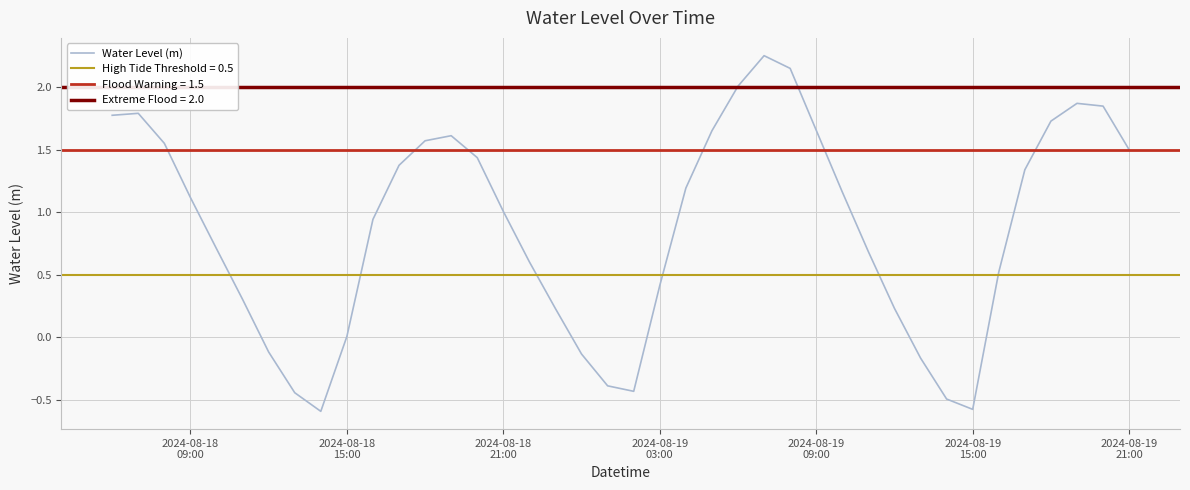

Is it true that the value at 26 is 1.5?

False